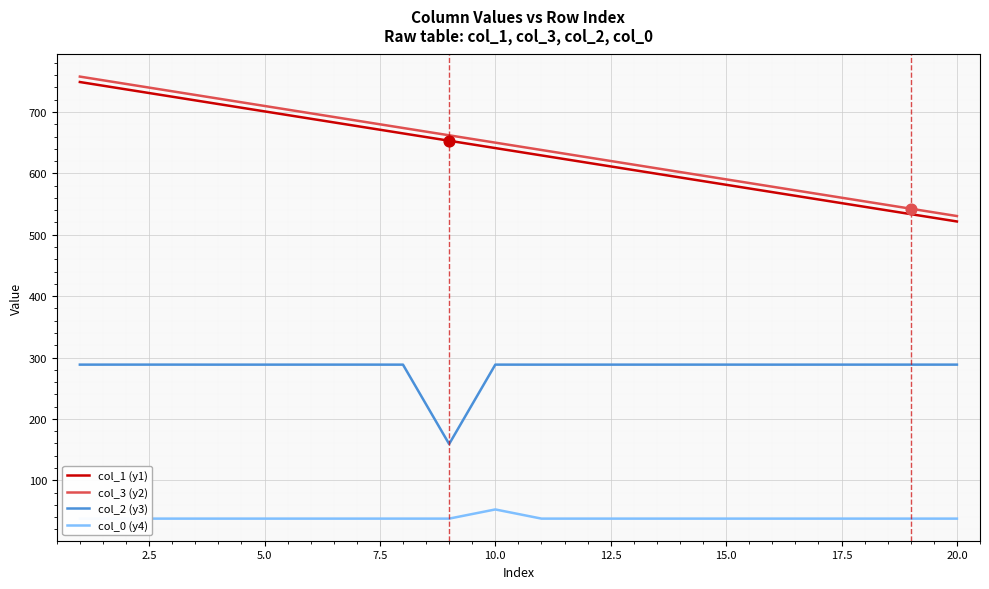

Which series contains the lowest Y value?

col_0 (y4)